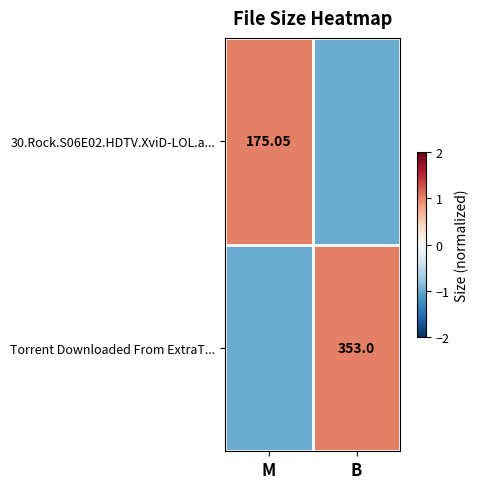

How many distinct data groups are displayed?

2